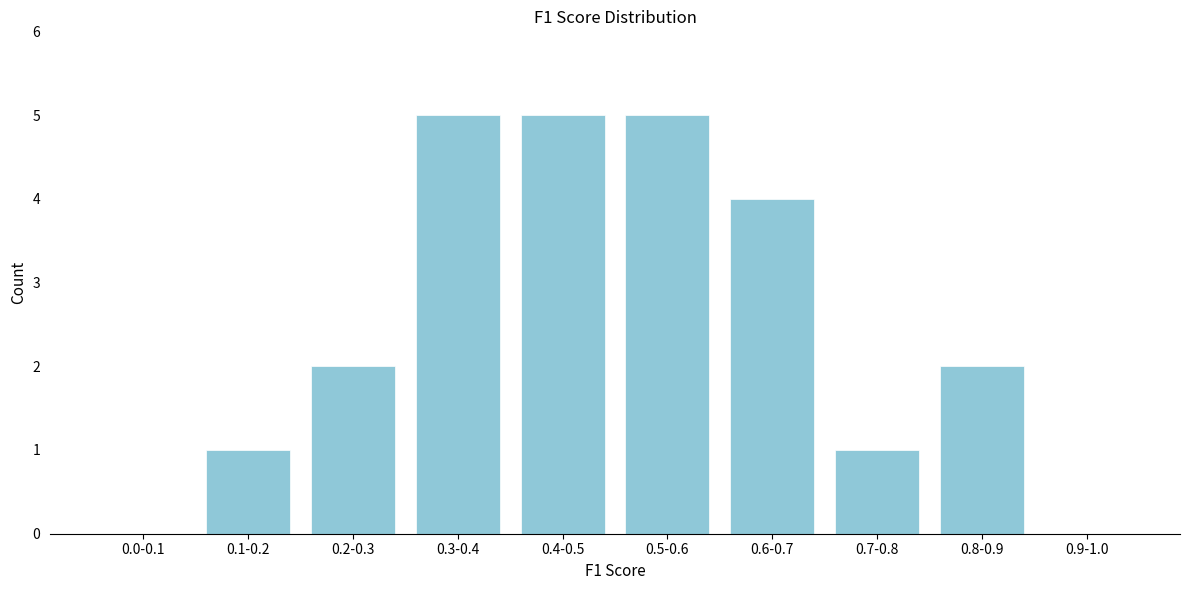

Reading left to right, what are all the values shown in this chart?

0.0-0.1=0	0.1-0.2=1	0.2-0.3=2	0.3-0.4=5	0.4-0.5=5	0.5-0.6=5	0.6-0.7=4	0.7-0.8=1	0.8-0.9=2	0.9-1.0=0